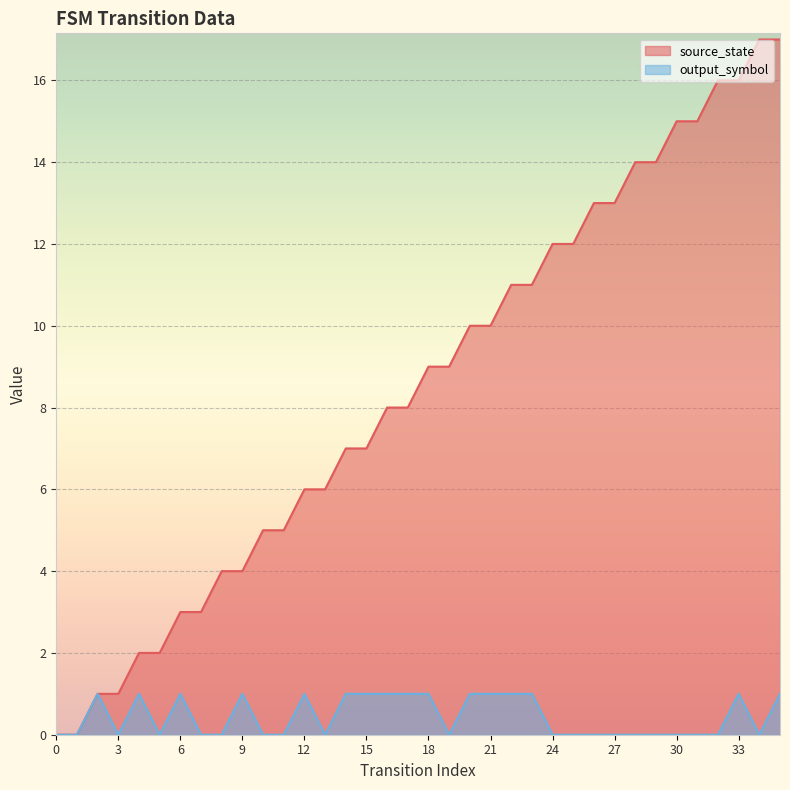

Is the value of source_state at 6 greater than the value of output_symbol at 3?

Yes